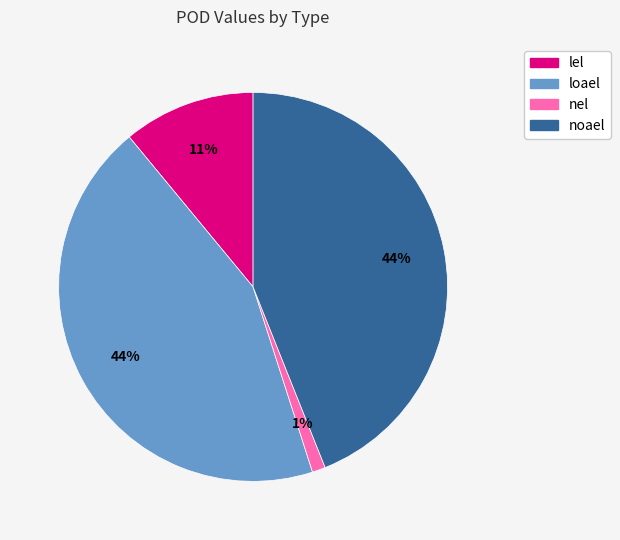

Which slice is the smallest?

nel